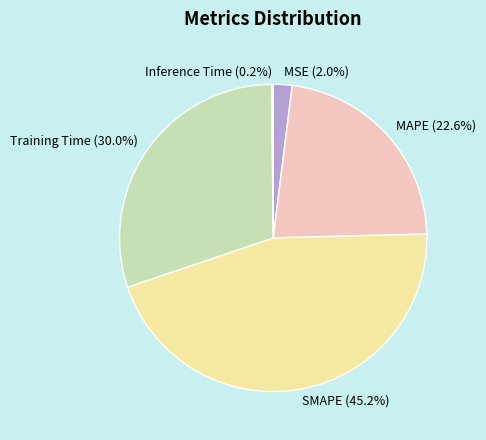

What percentage is the Training Time slice, to the nearest percent?

30%